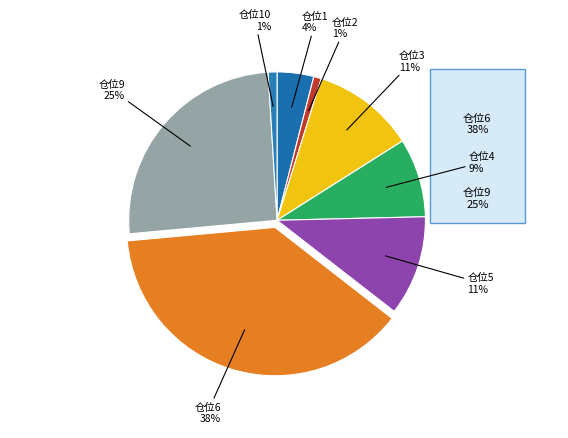

Does any single category account for the majority?

No